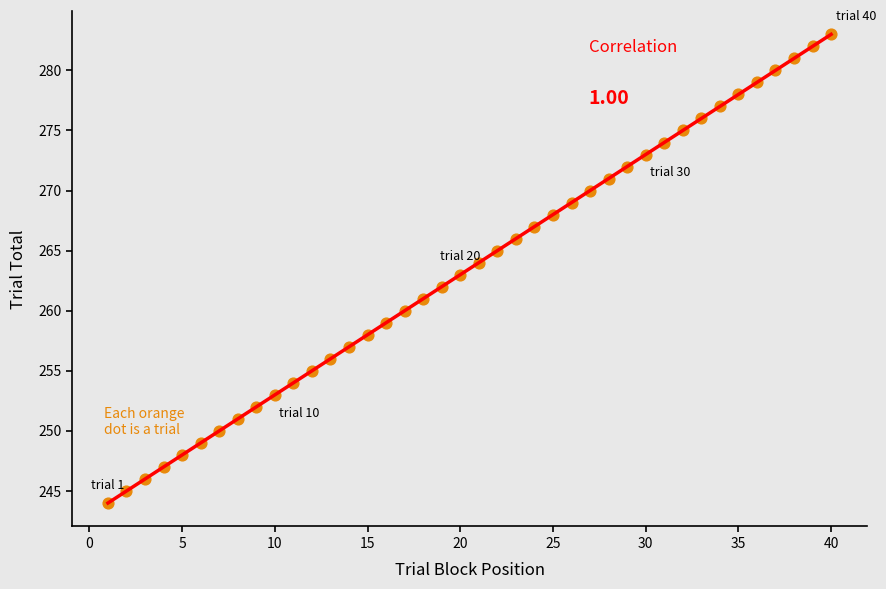

What is the range of X values (max minus min)?

39